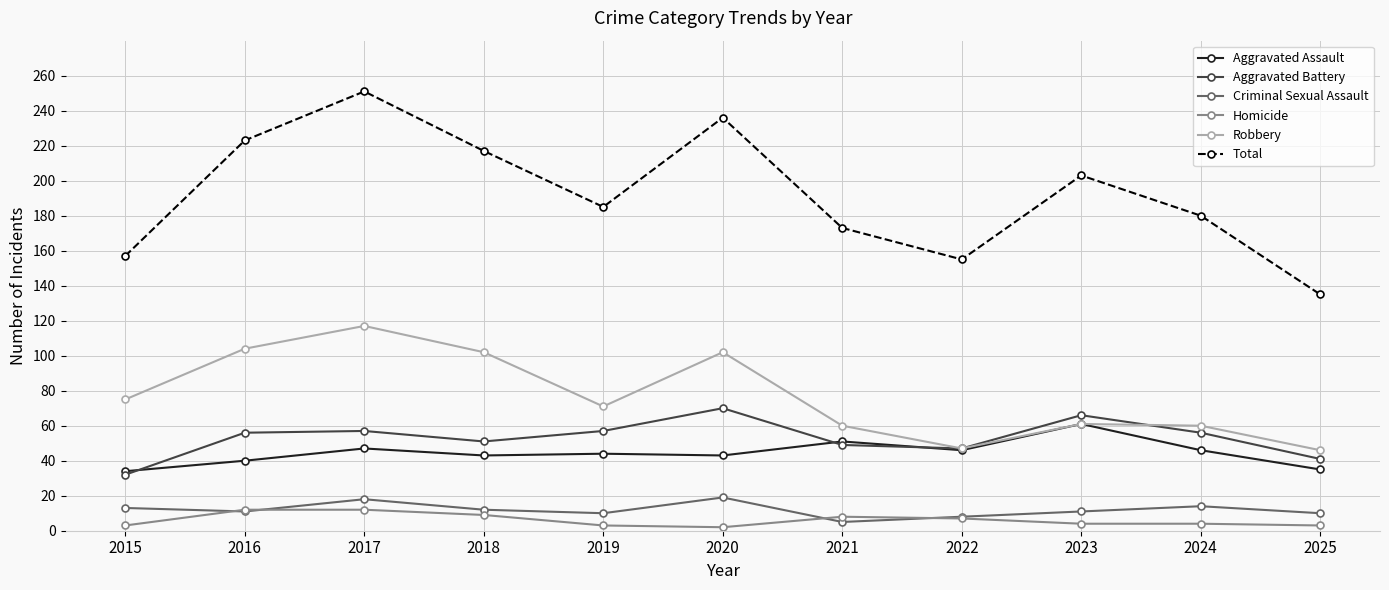

Count the number of data series in this chart.

6